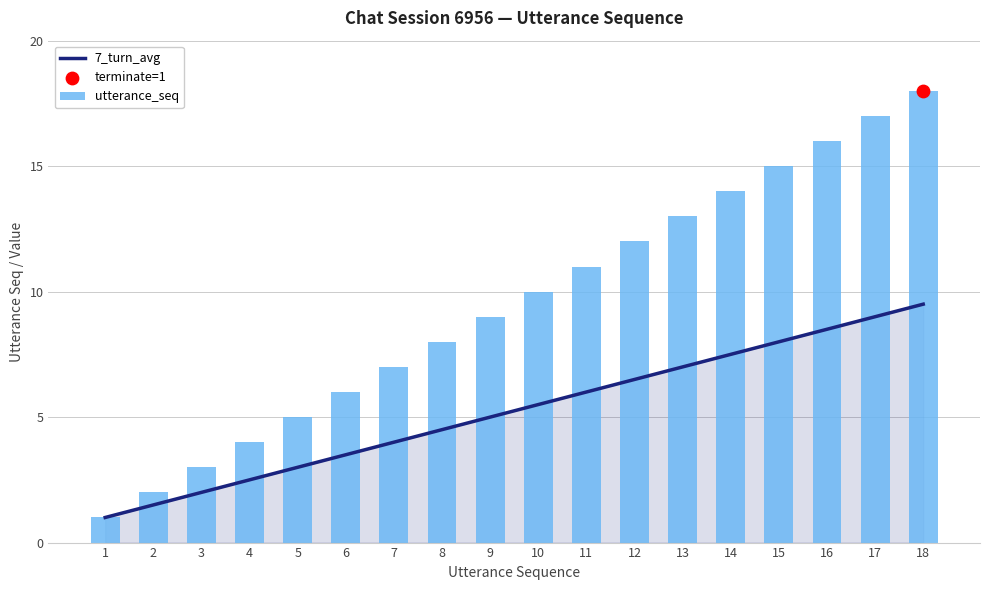

Which series has the largest total across all categories?

utterance_seq